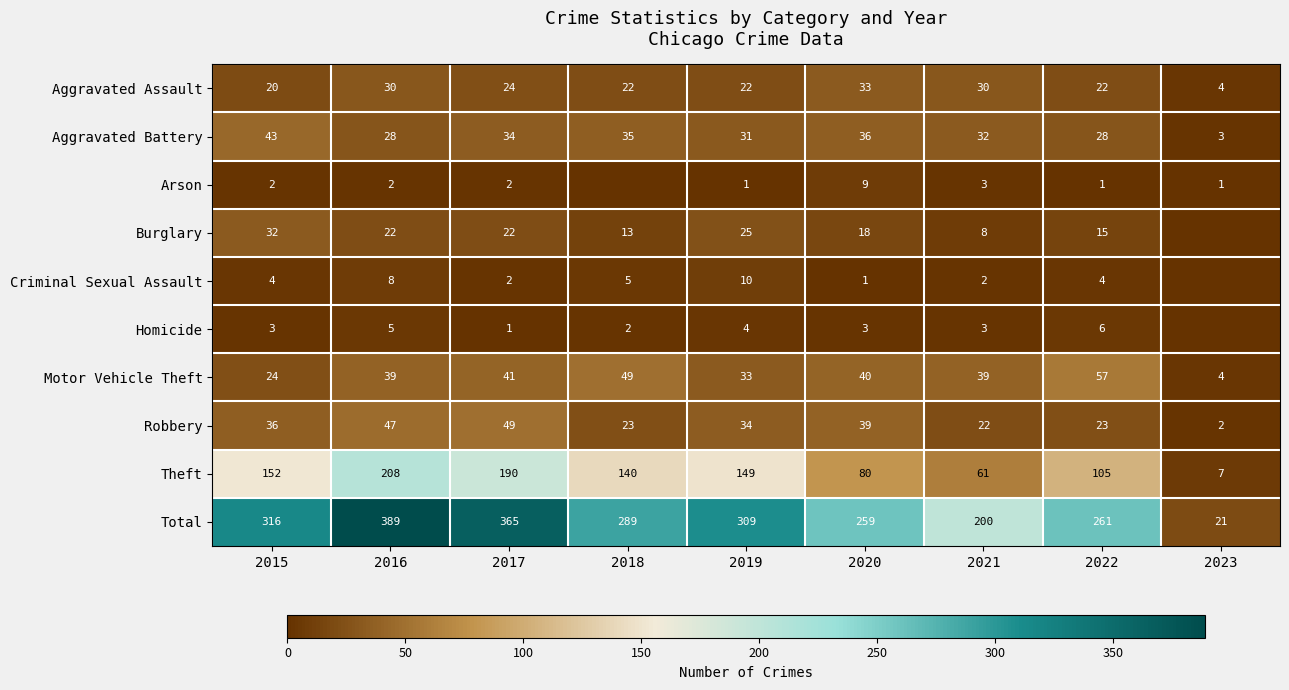

At which label is Total closest to 205?

2021